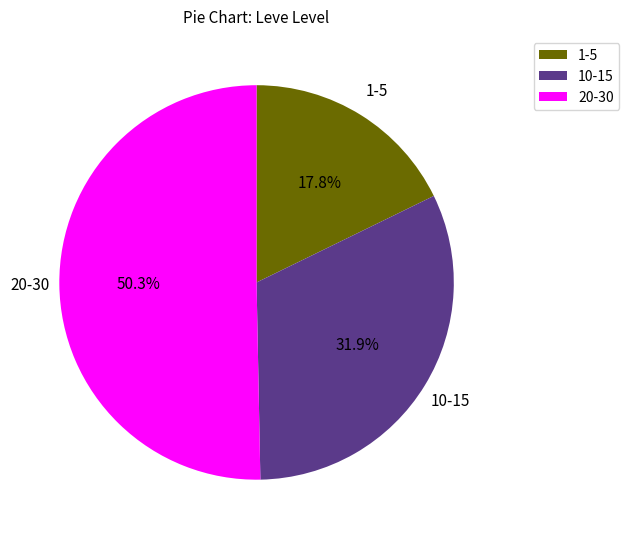

How many segments does this pie chart have?

3